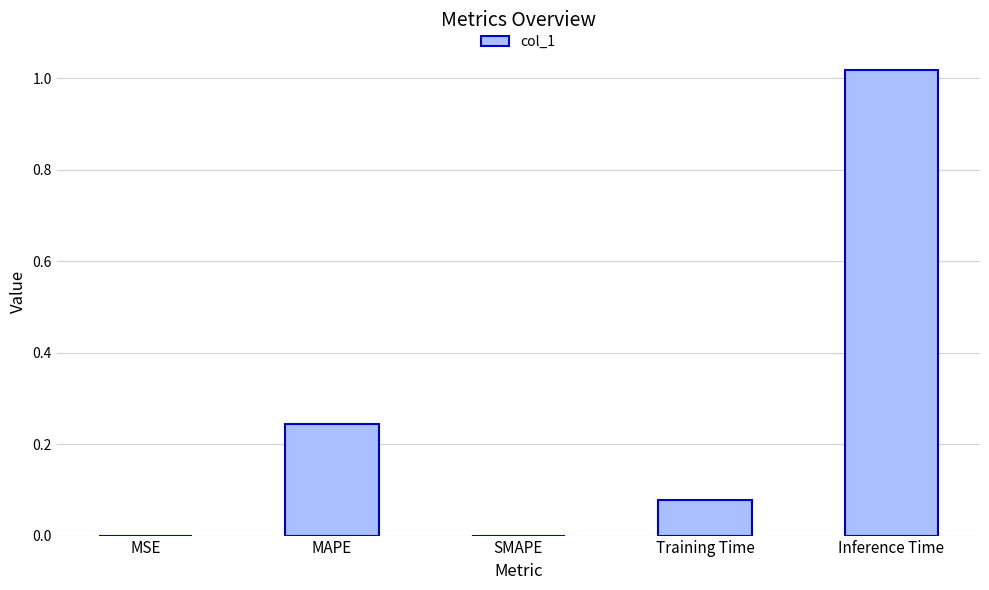

What is the sum of all values?

1.3